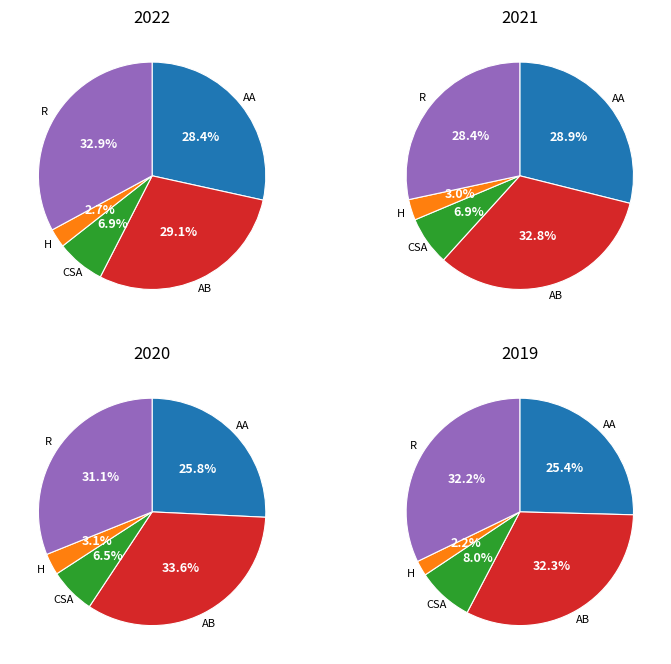

Does any single category account for the majority?

No